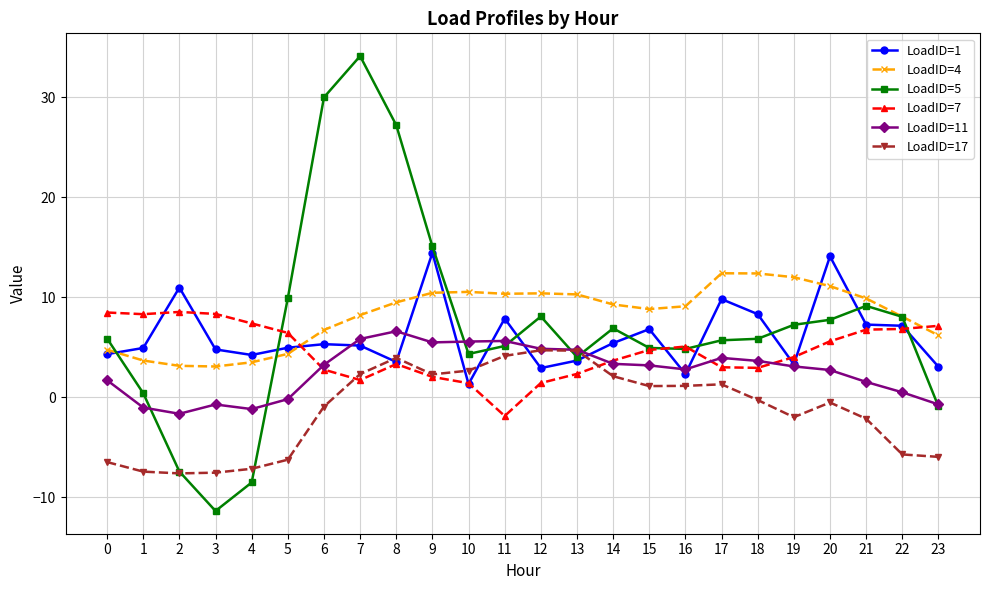

What is the average value of the LoadID=4 series?

8.3